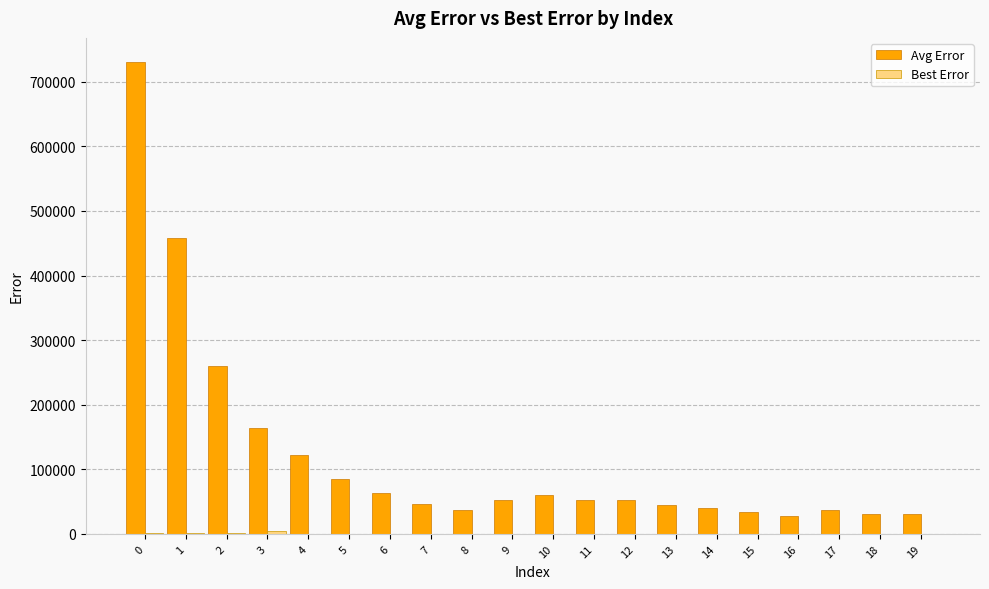

What is the sum of all Avg Error values?

2429079.5